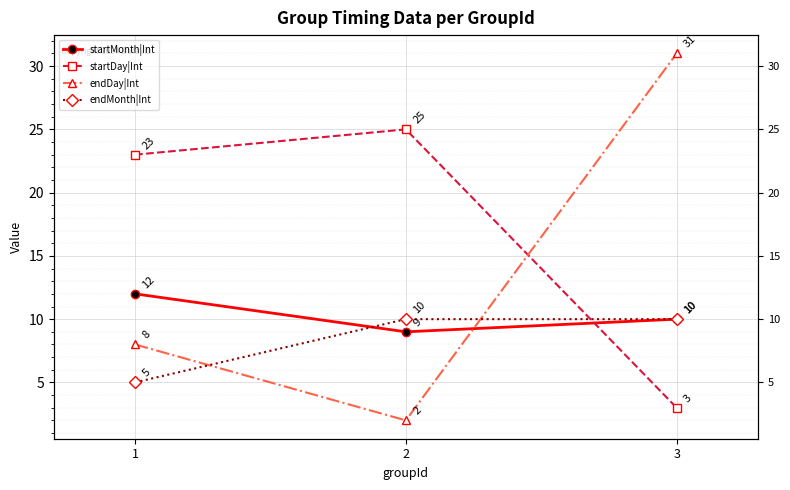

Reading left to right, what are all the values shown in this chart?

startMonth|Int: 12	9	10
startDay|Int: 23	25	3
endDay|Int: 8	2	31
endMonth|Int: 5	10	10